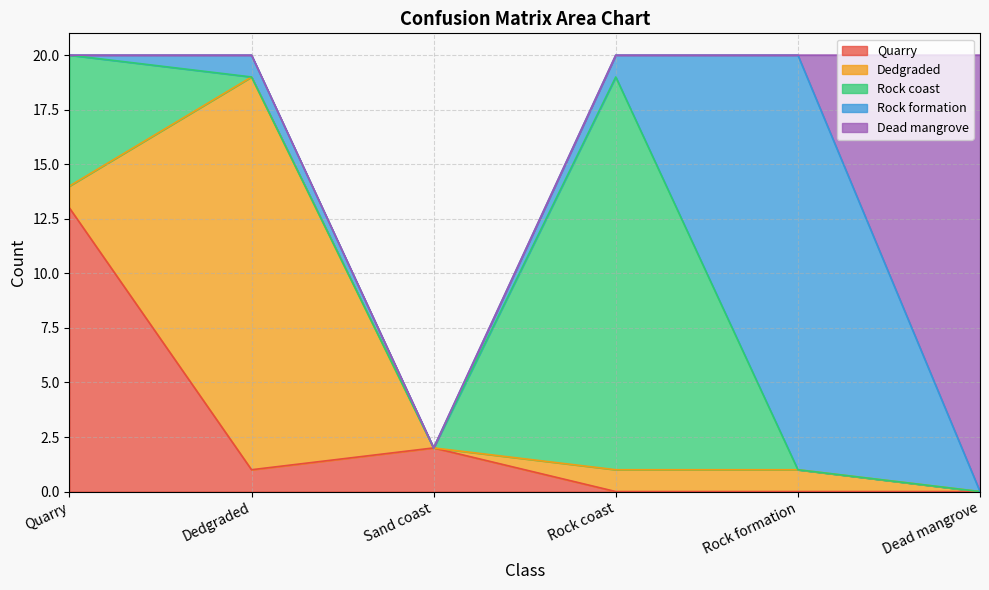

How many values in Rock formation are above zero?

3